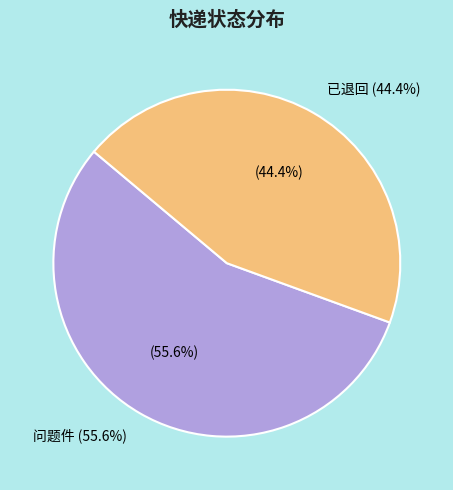

Count the number of slices in the pie.

2